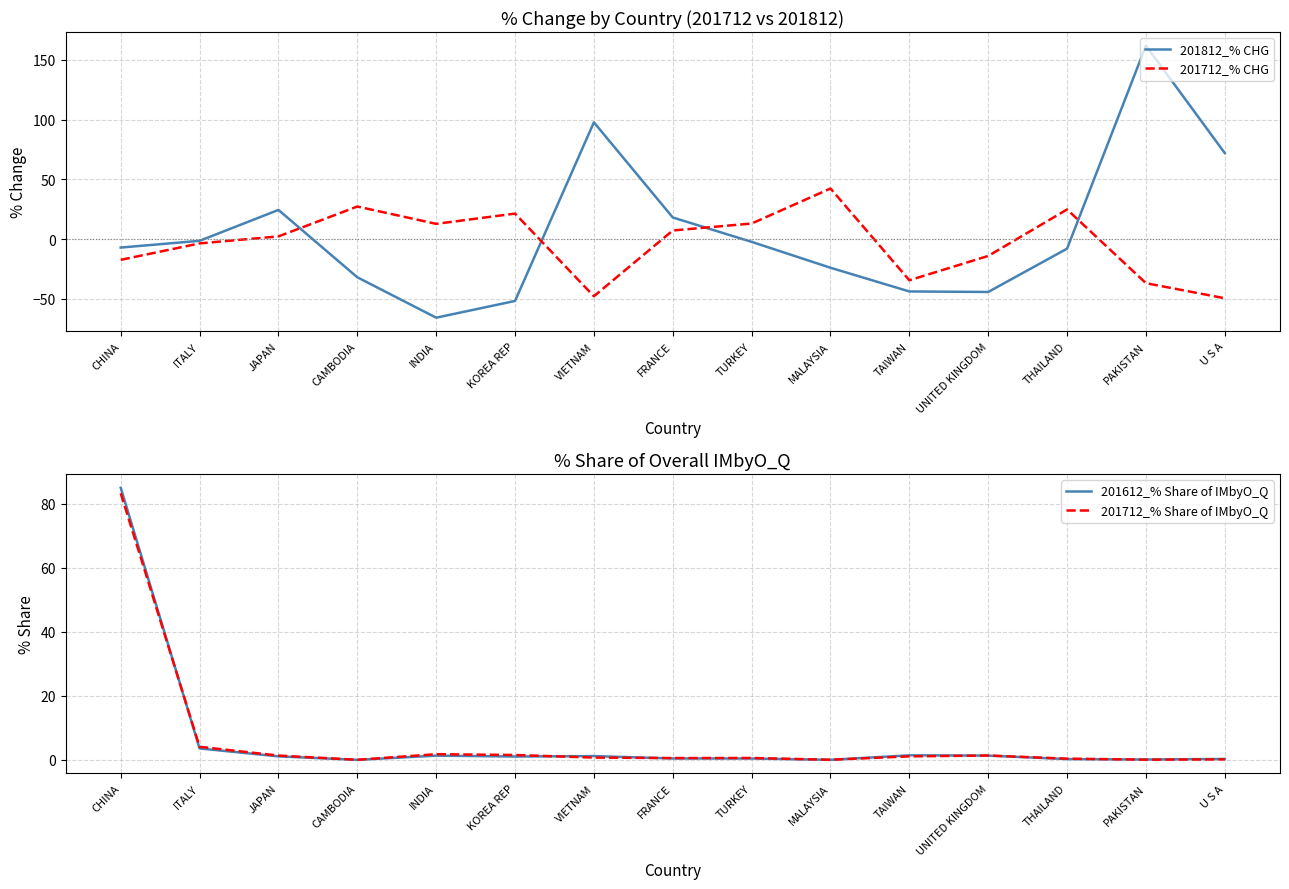

At how many categories does at least one series exceed 77?

3